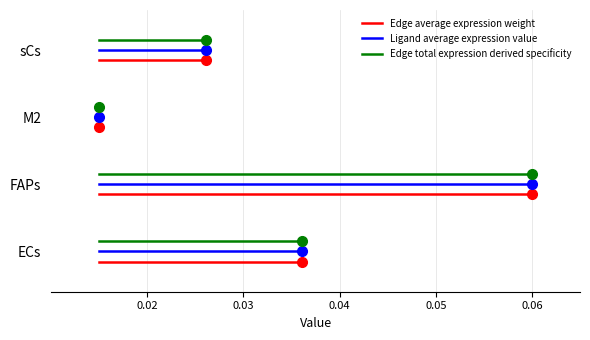

List the series in order of their overall mean, lowest first.

Edge average expression weight, Ligand average expression value, Edge total expression derived specificity